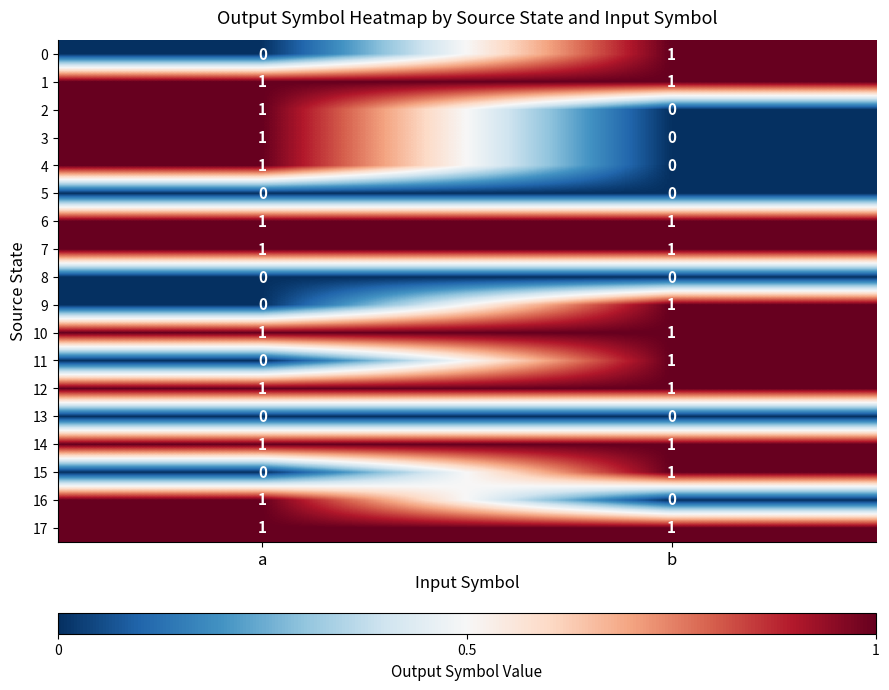

True or false: 11 has a value of 1 at b.

True